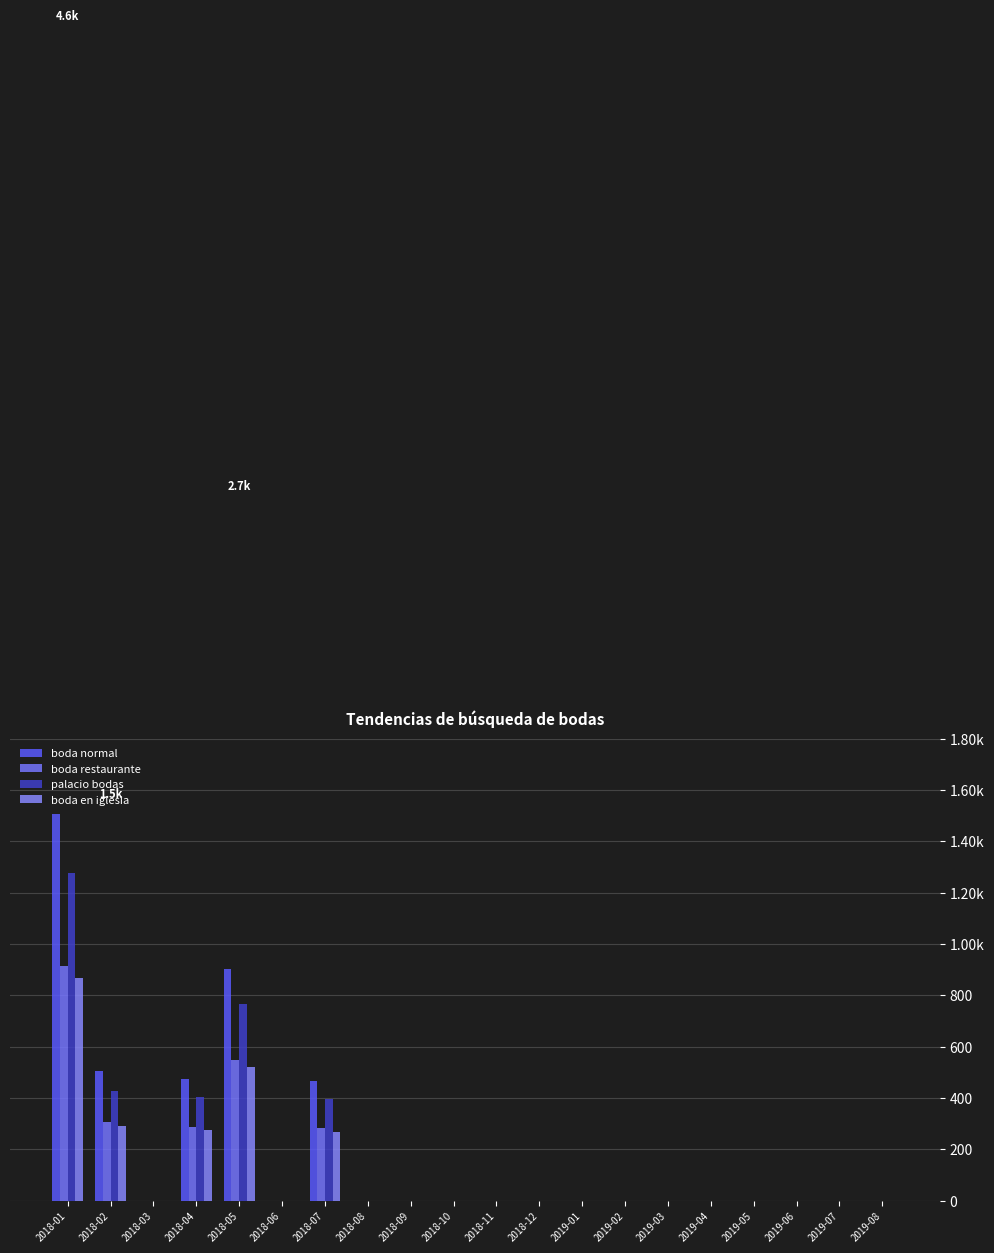

Reading left to right, what are all the values shown in this chart?

boda normal: 1504.8	504.9	0.0	475.2	900.9	0.0	465.3	0.0	0.0	0.0	0.0	0.0	0.0	0.0	0.0	0.0	0.0	0.0	0.0	0.0
boda restaurante: 912.0	306.0	0.0	288.0	546.0	0.0	282.0	0.0	0.0	0.0	0.0	0.0	0.0	0.0	0.0	0.0	0.0	0.0	0.0	0.0
palacio bodas: 1276.8	428.4	0.0	403.2	764.4	0.0	394.8	0.0	0.0	0.0	0.0	0.0	0.0	0.0	0.0	0.0	0.0	0.0	0.0	0.0
boda en iglesia: 866.4	290.7	0.0	273.6	518.7	0.0	267.9	0.0	0.0	0.0	0.0	0.0	0.0	0.0	0.0	0.0	0.0	0.0	0.0	0.0